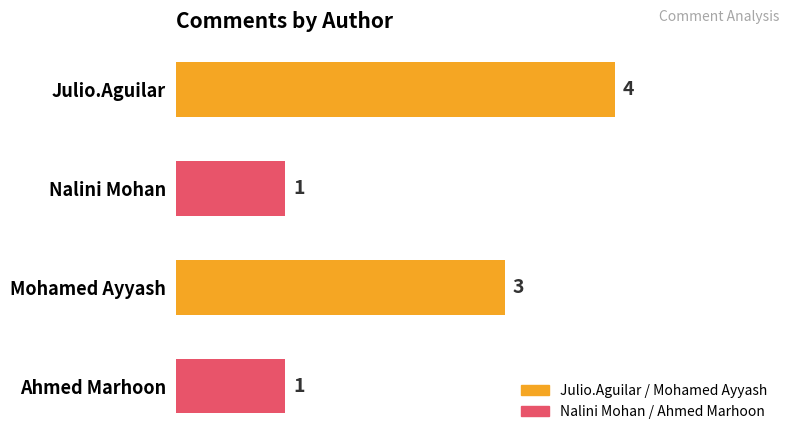

The value at Julio.Aguilar is 7. True or false?

False